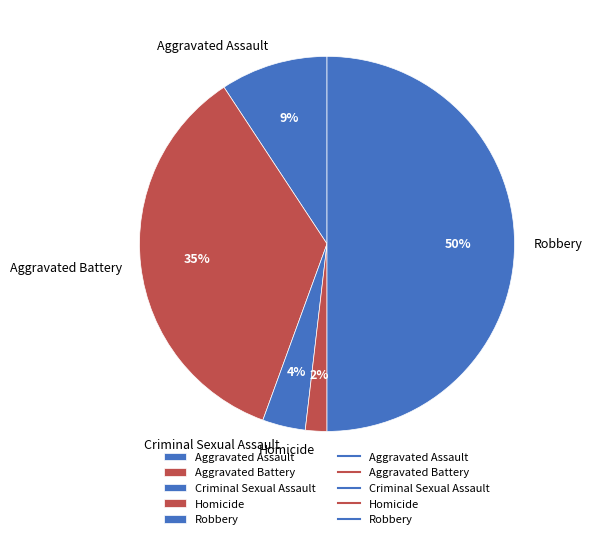

To the nearest percent, what is the difference between the largest and smallest slice percentages?

48%